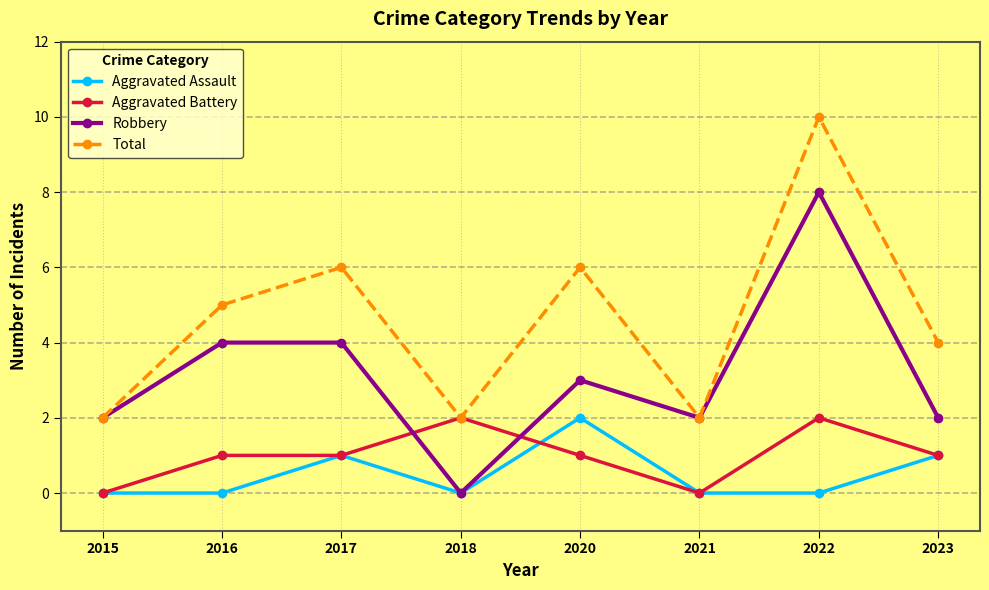

At which label does Robbery reach its peak?

2022